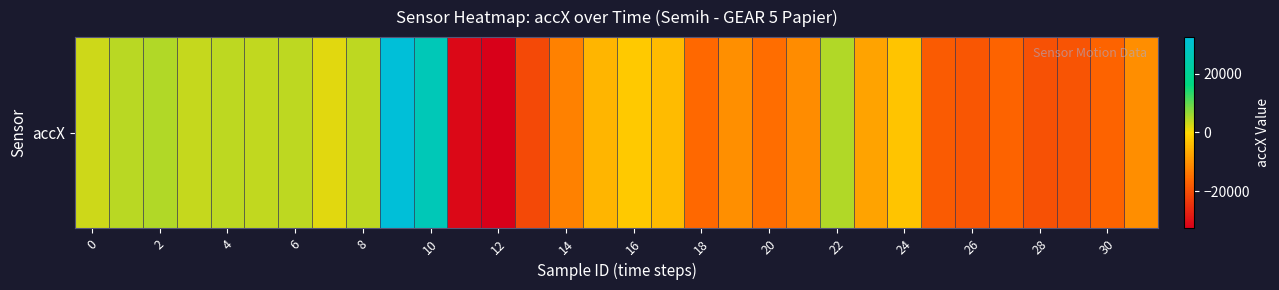

How many values are below -5104?

16